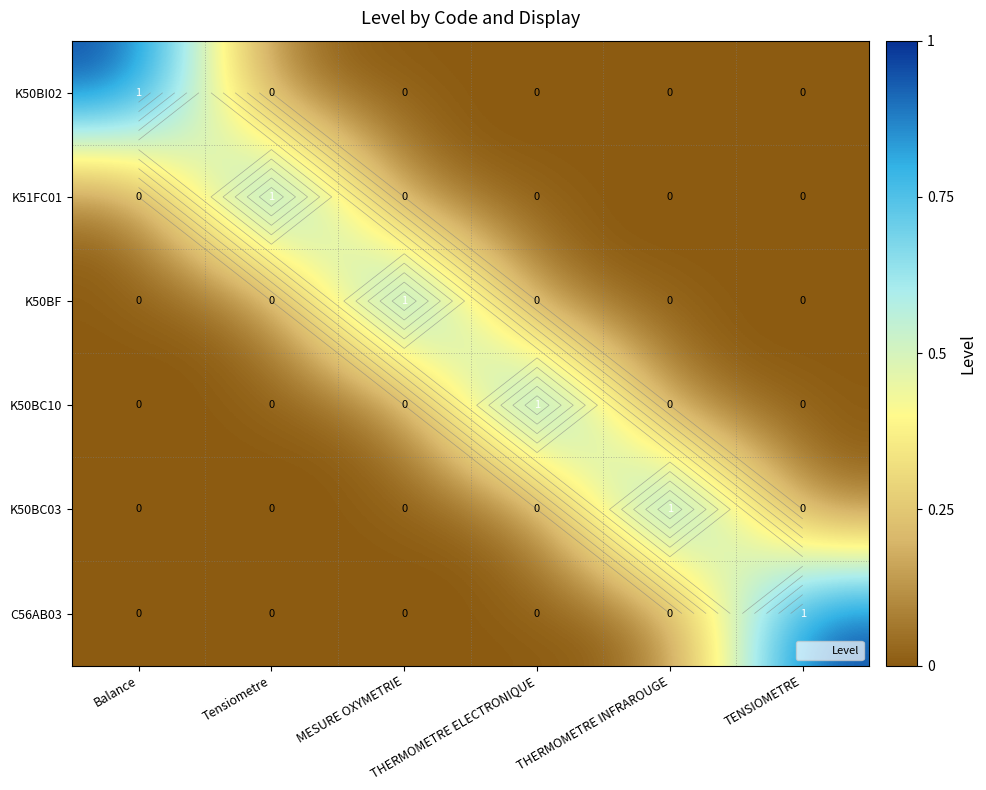

True or false: C56AB03 has a value of 0 at Balance.

True